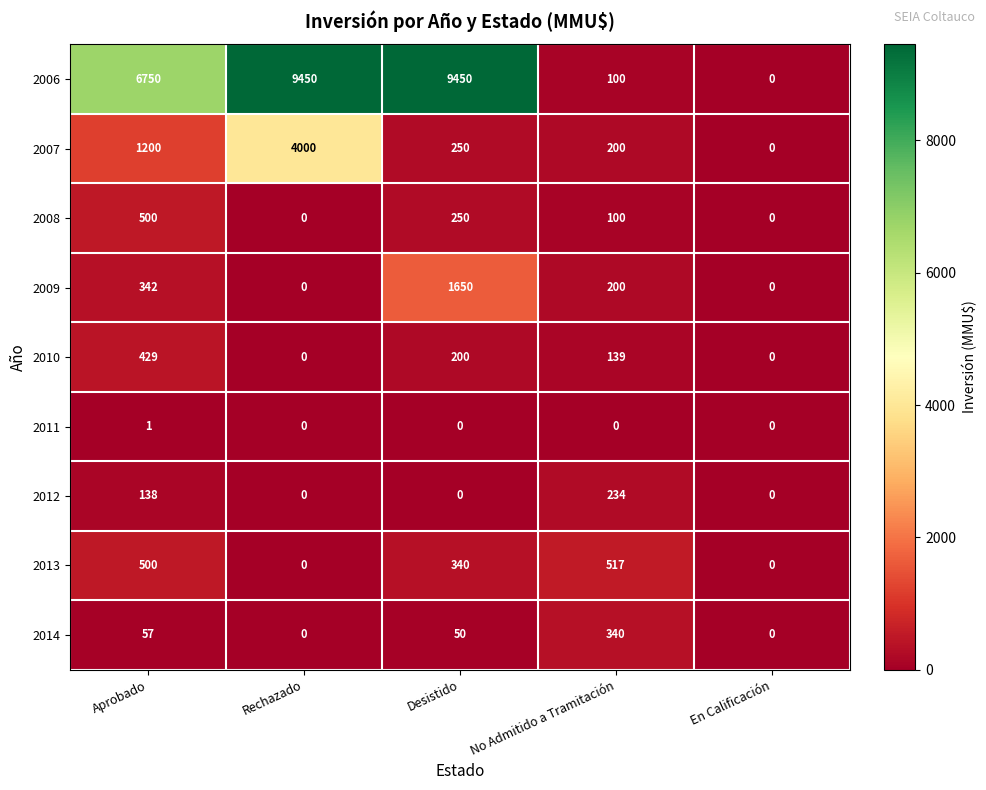

What is the total value across all series at Rechazado?

13450